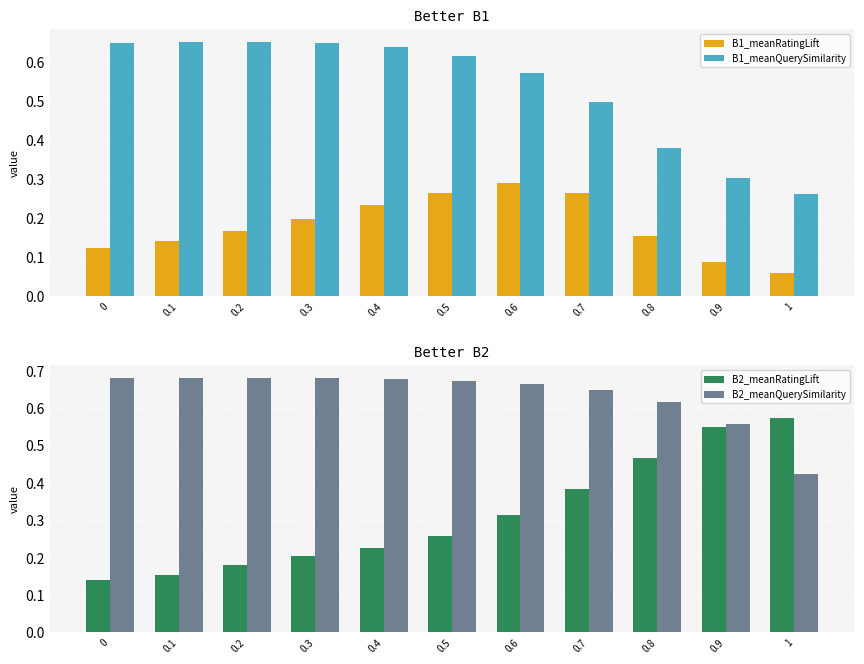

At how many categories does at least one series exceed 0?

11